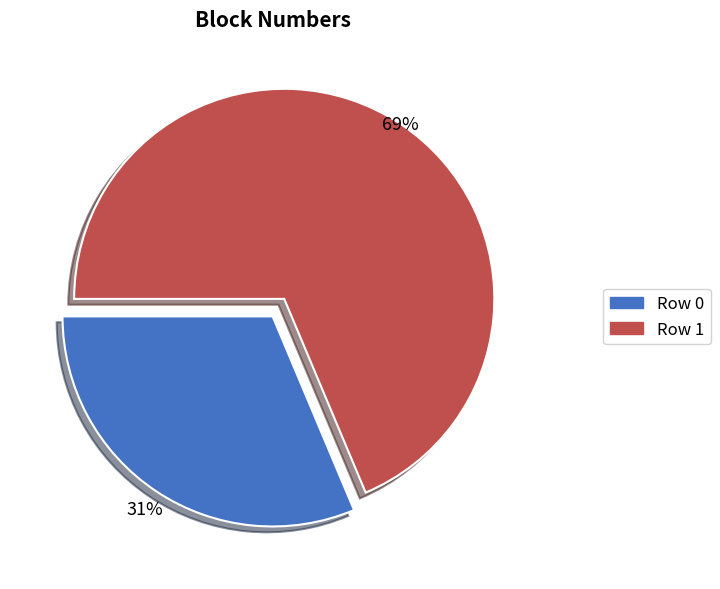

To the nearest percent, what is the average slice percentage?

50%